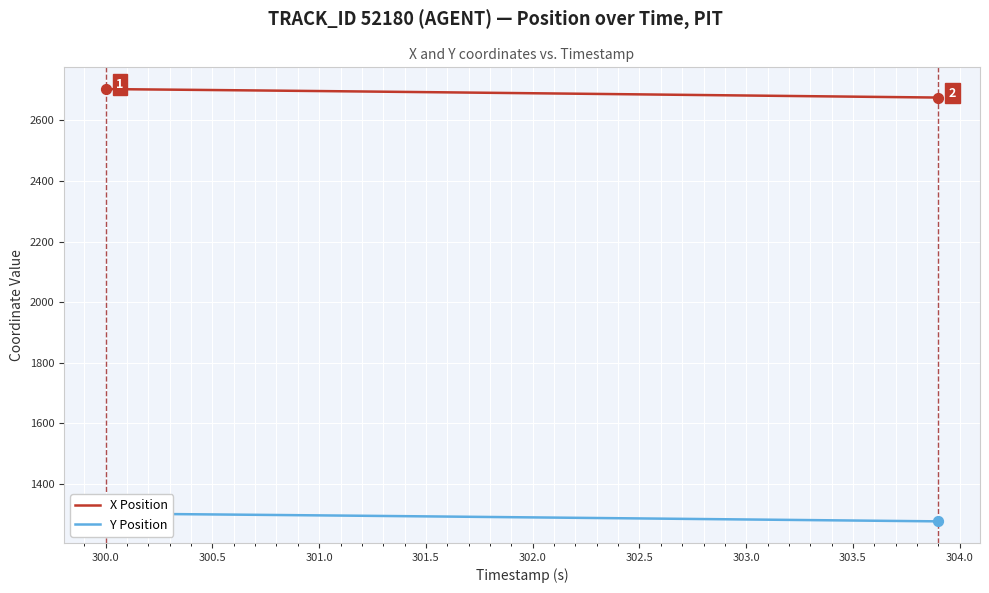

Which series has the largest Y range (max minus min)?

X Position